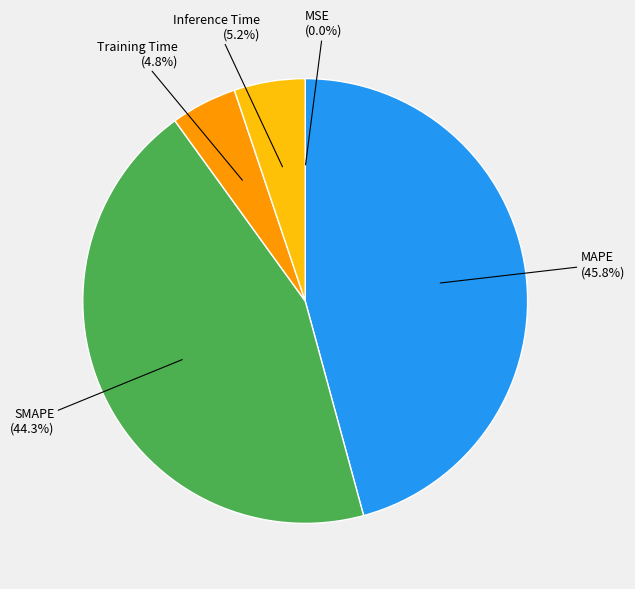

To the nearest percent, what is the average slice percentage?

20%